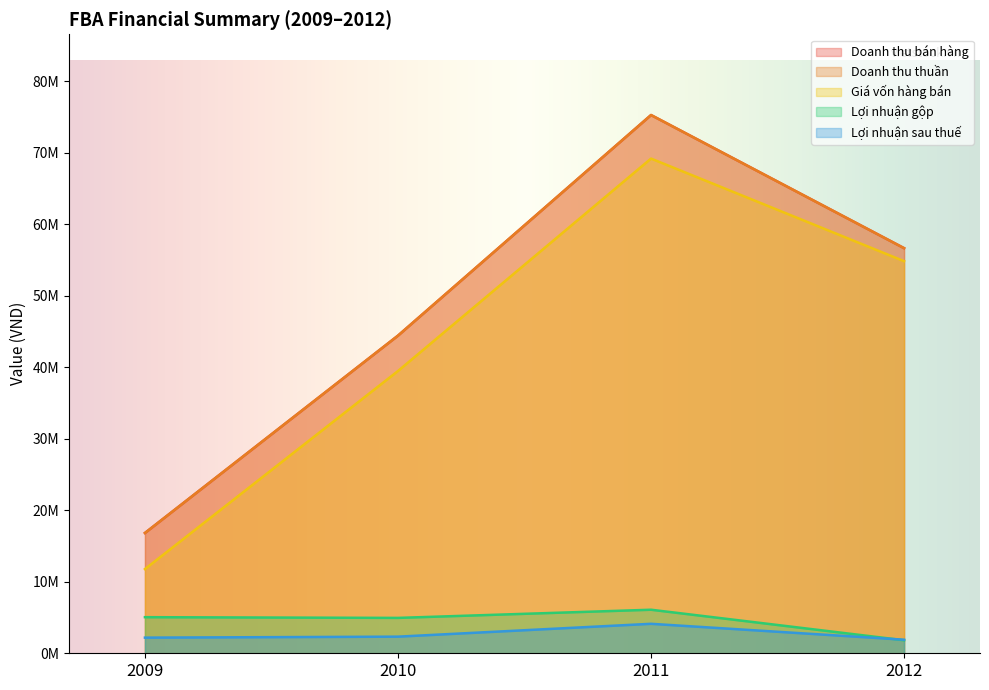

Is it true that Giá vốn hàng bán equals 11774995 at 2009?

True